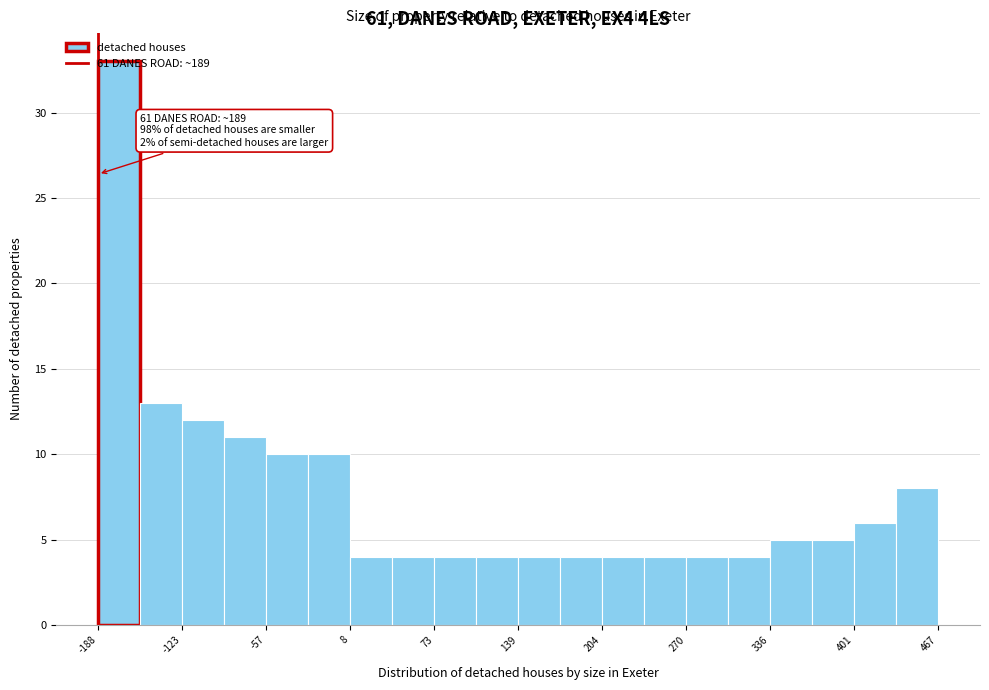

Around what value on the x-axis is the tallest bar? Give the approximate position of its centre, as read against the axis.

-170